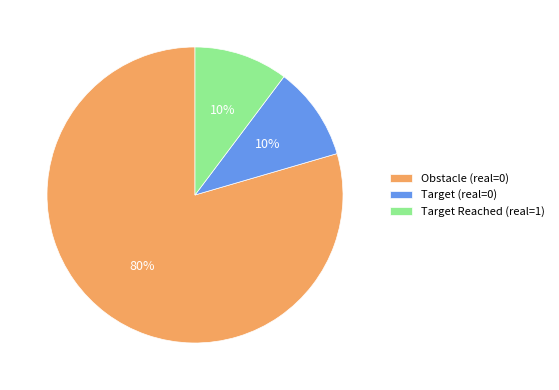

To the nearest percent, what is the average slice percentage?

33%